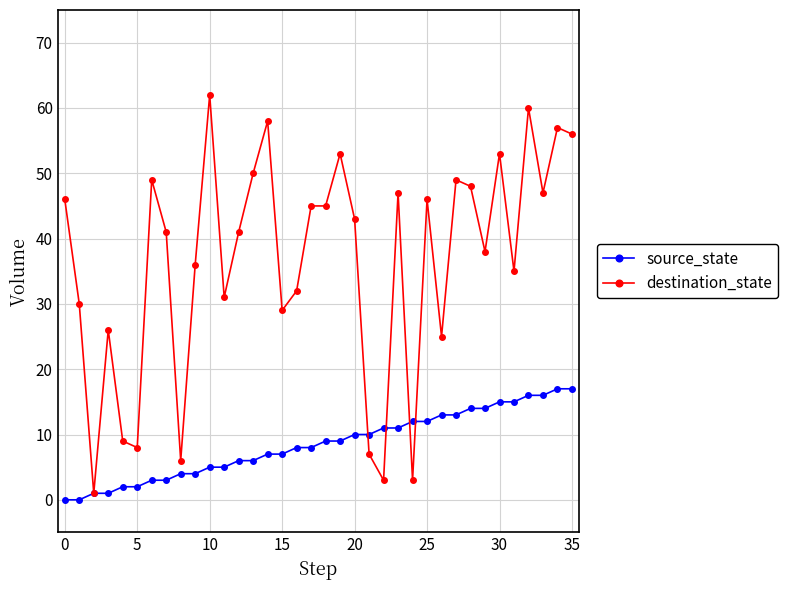

Reading left to right, what are all the values shown in this chart?

source_state: 0	0	1	1	2	2	3	3	4	4	5	5	6	6	7	7	8	8	9	9	10	10	11	11	12	12	13	13	14	14	15	15	16	16	17	17
destination_state: 46	30	1	26	9	8	49	41	6	36	62	31	41	50	58	29	32	45	45	53	43	7	3	47	3	46	25	49	48	38	53	35	60	47	57	56